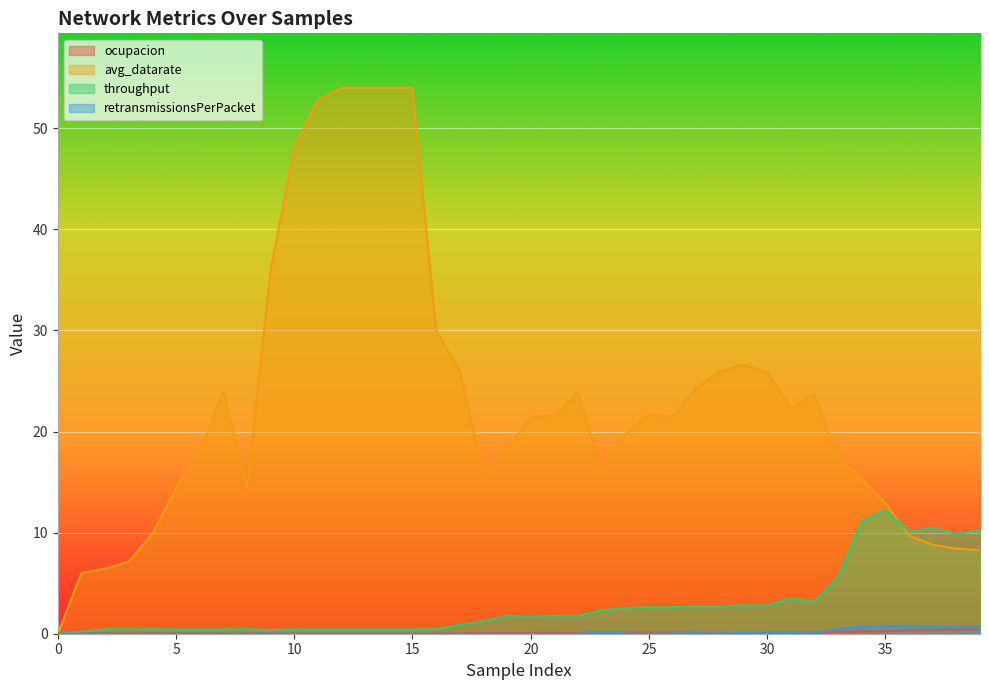

True or false: throughput and ocupacion cross at least once.

False